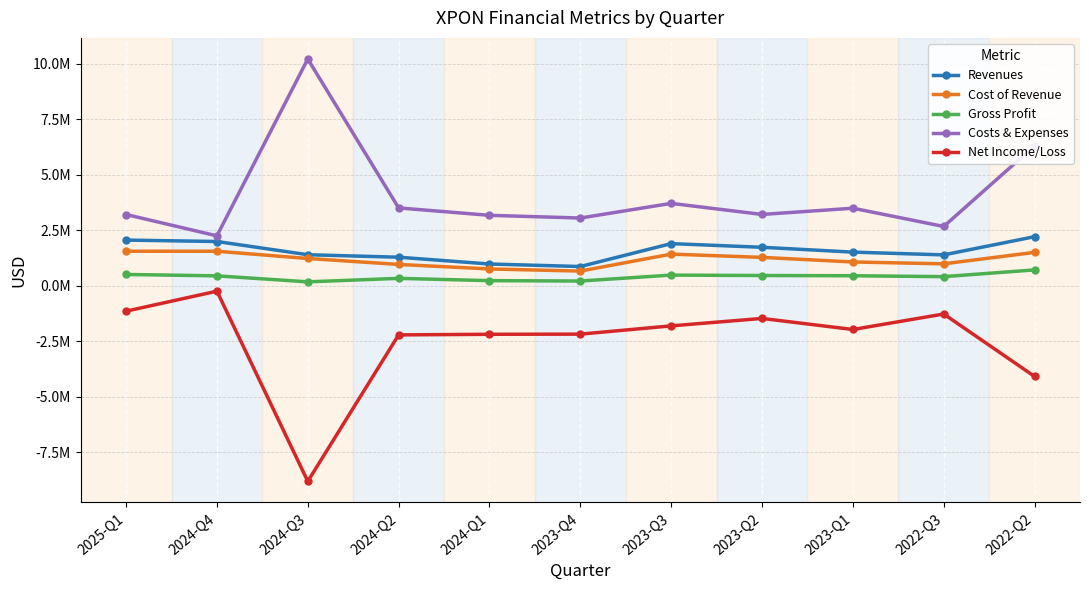

Where is Revenues nearest to the value 1530719?

2023-Q1